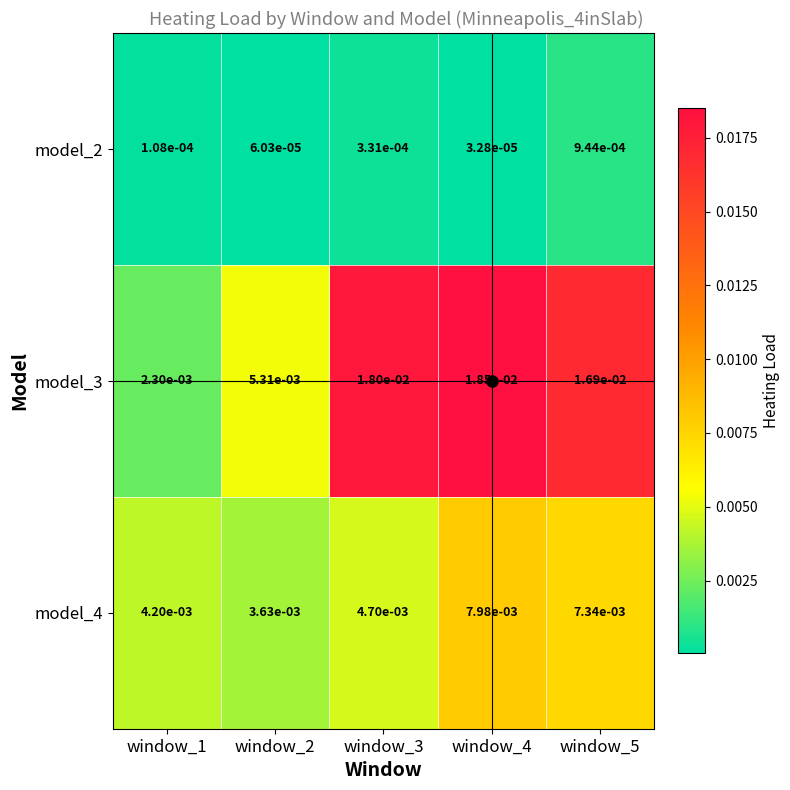

How many series are shown in this chart?

3